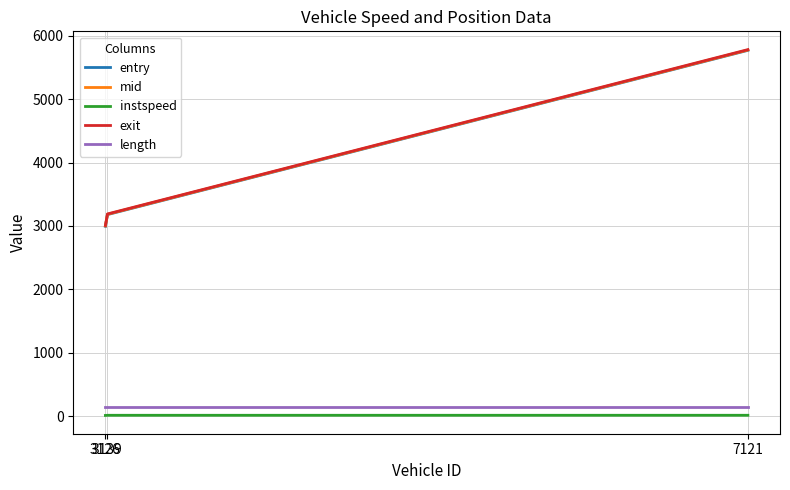

Is it true that instspeed equals 14.6 at 7121?

True